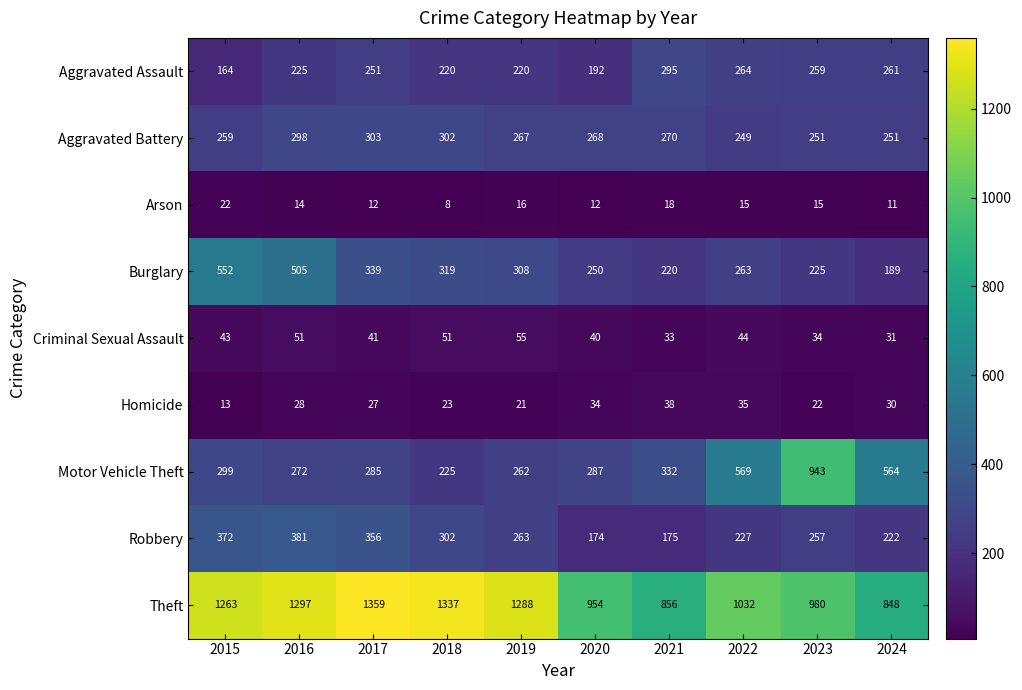

Which series has the largest total across all categories?

Theft